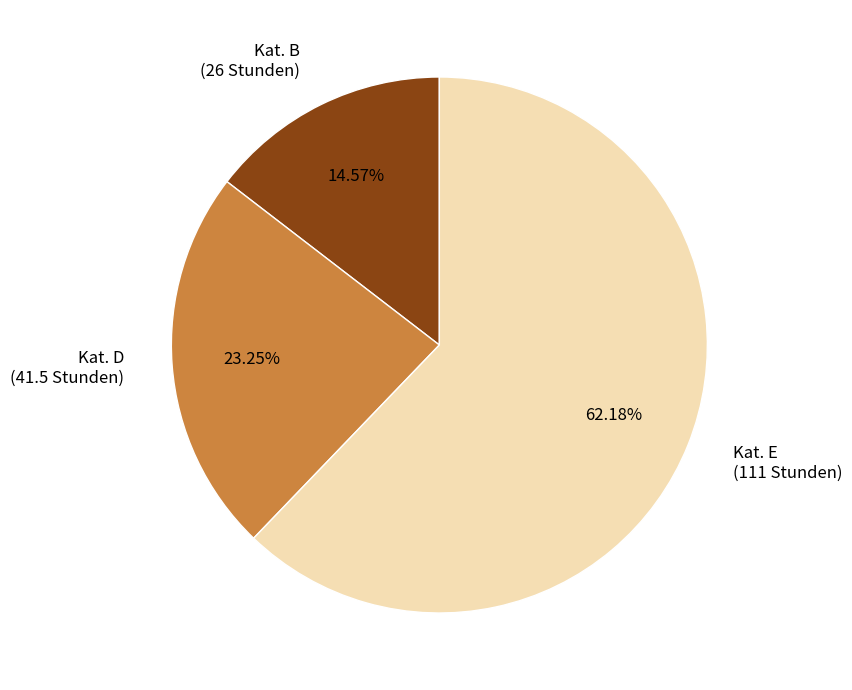

Rank the categories by value from highest to lowest.

Kat. E (111 Stunden), Kat. D (41.5 Stunden), Kat. B (26 Stunden)